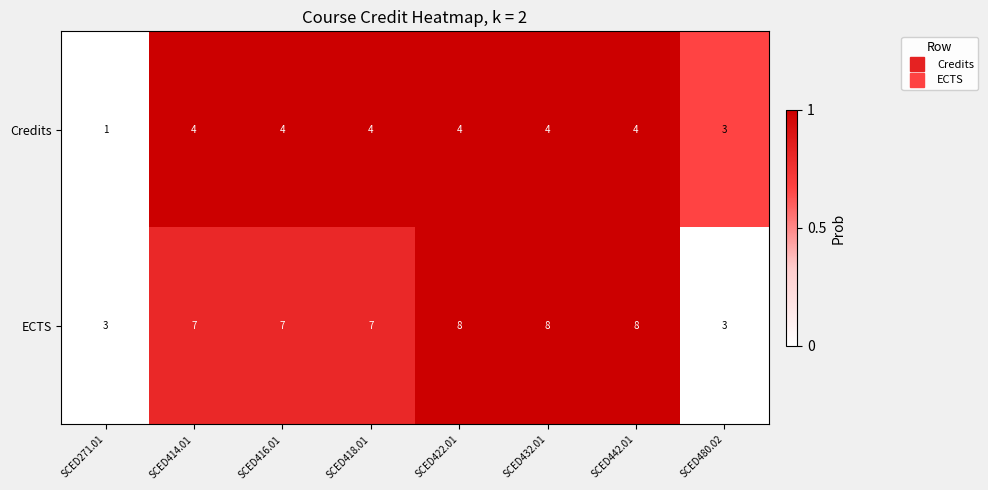

How many ECTS values are between 7 and 8?

6